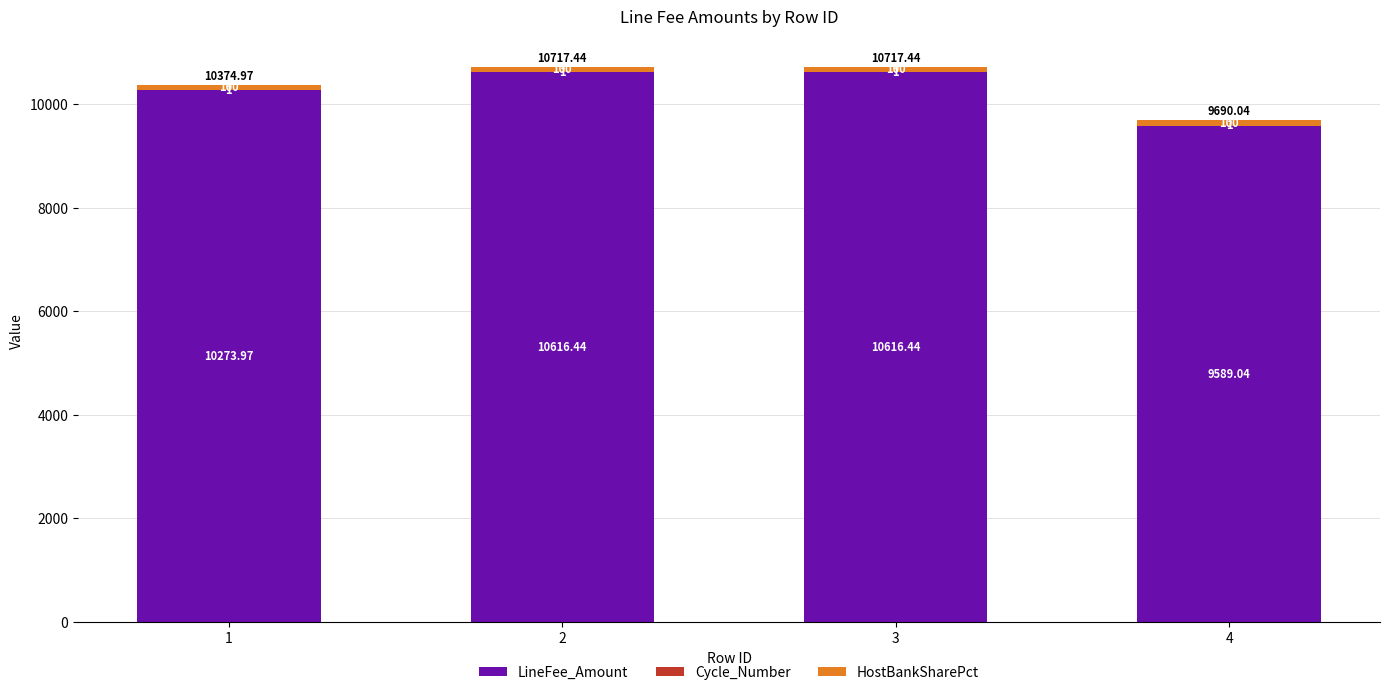

Count the number of categories in the chart.

4